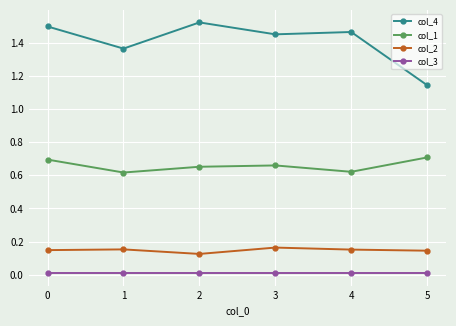

At how many categories does at least one series exceed 0?

6